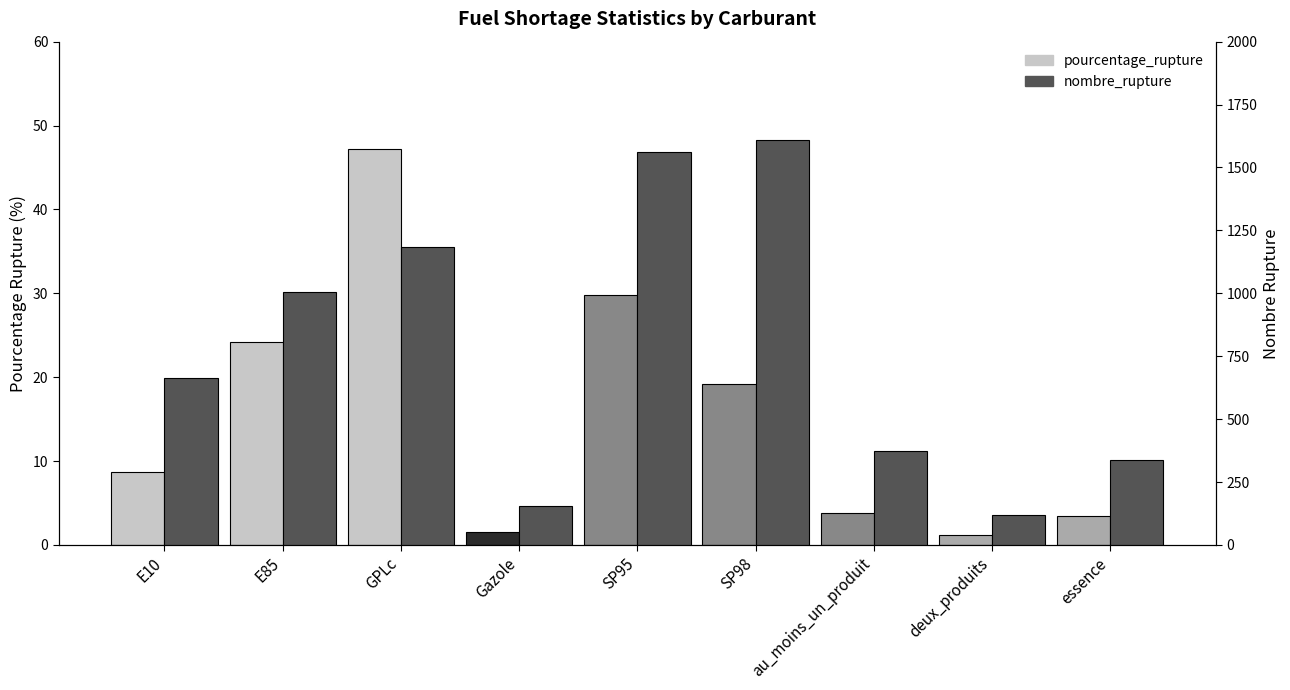

Where does the pourcentage_rupture series first go above 8?

E10